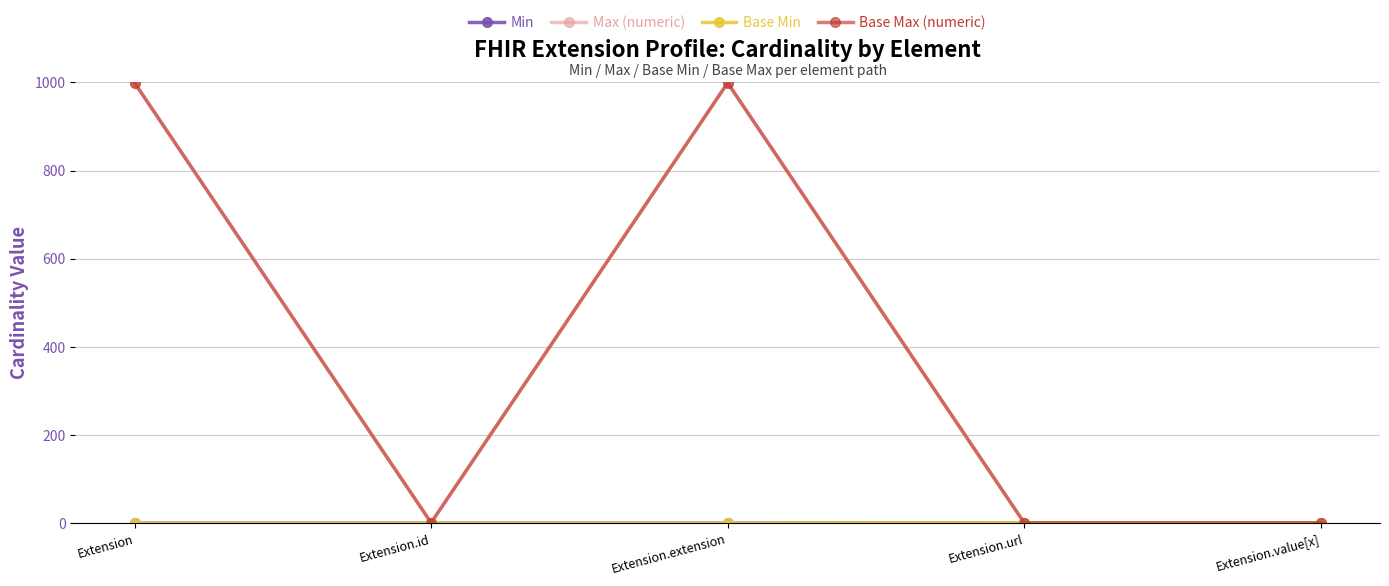

What is the difference between the maximum and minimum values in the Base Max (numeric) series?

998